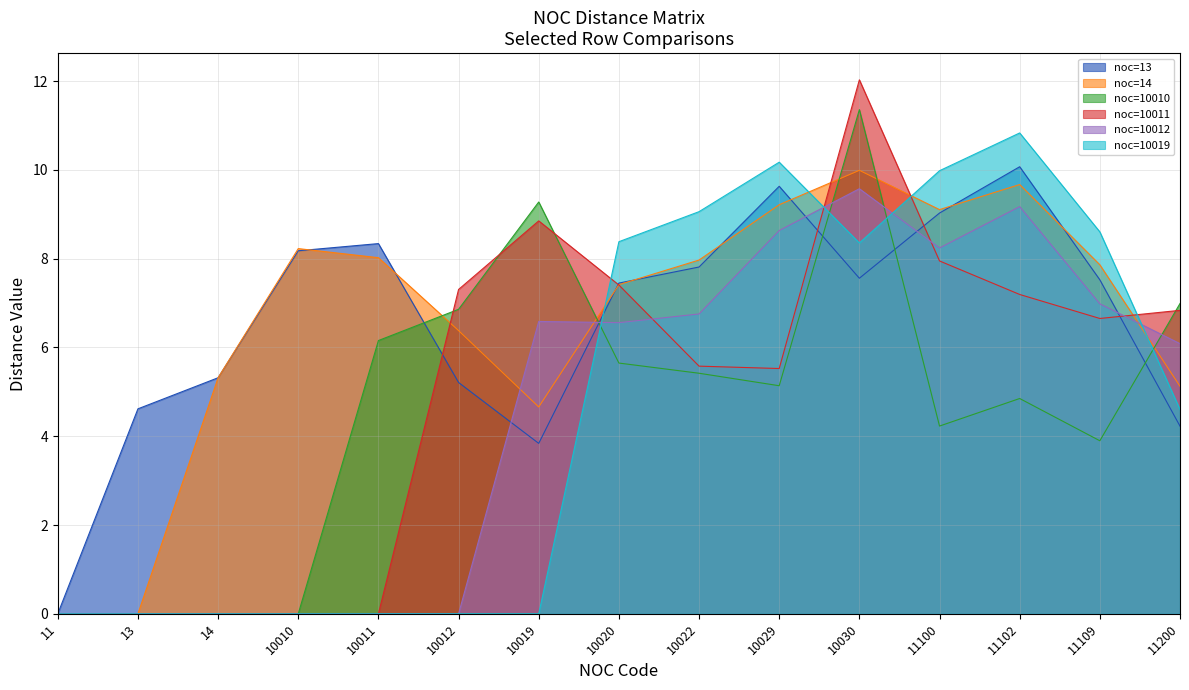

The value of noc=10019 at 13 is 0.0. True or false?

True